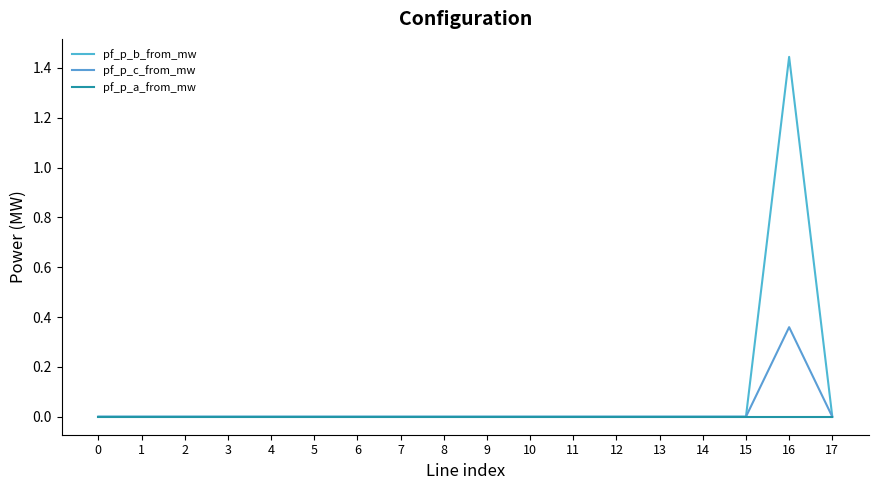

True or false: pf_p_b_from_mw and pf_p_c_from_mw intersect in this chart.

False